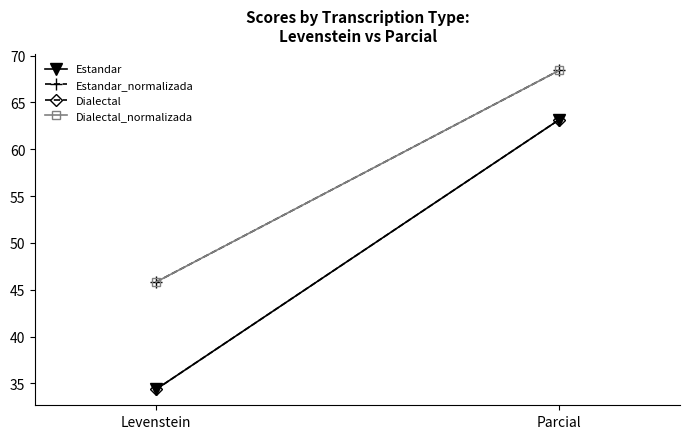

What is the total value across all series at Levenstein?

160.4